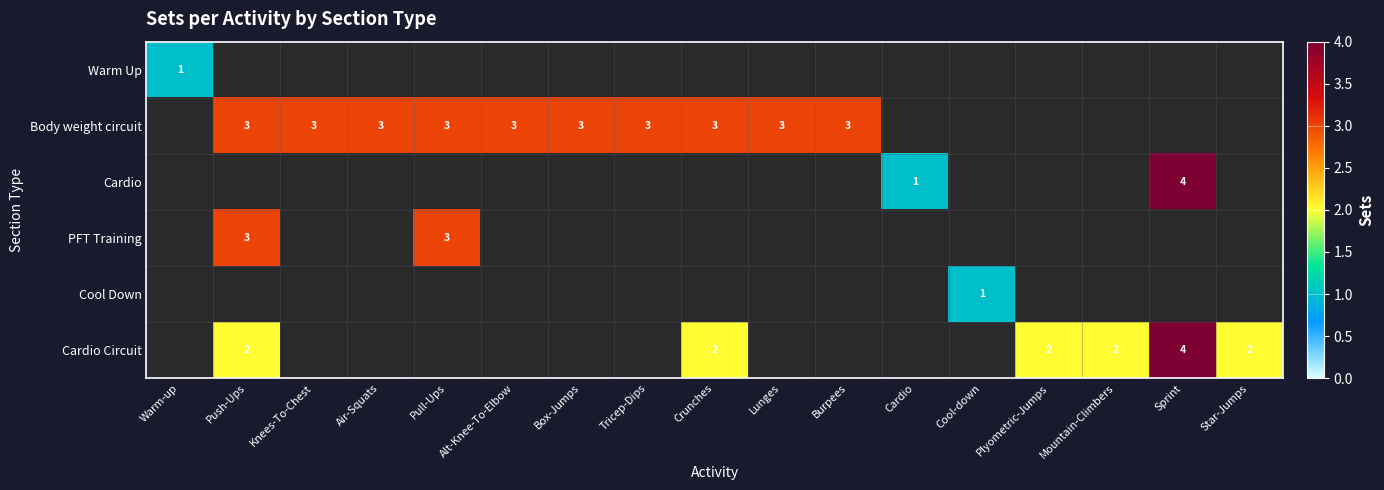

Count the number of categories in the chart.

17